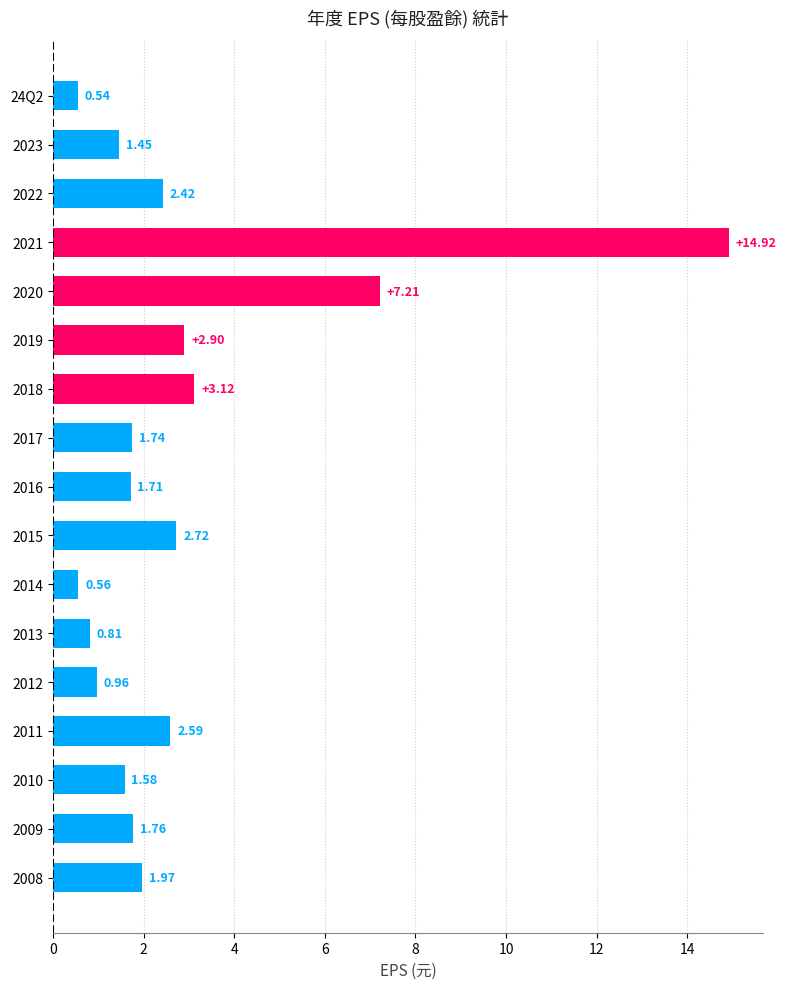

Rank the categories by value from lowest to highest.

24Q2, 2014, 2013, 2012, 2023, 2010, 2016, 2017, 2009, 2008, 2022, 2011, 2015, 2019, 2018, 2020, 2021